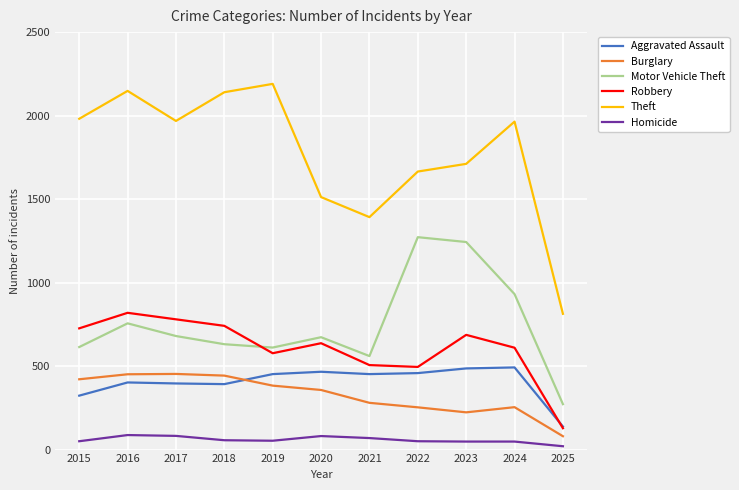

Rank the series at 2016 from highest to lowest value.

Theft, Robbery, Motor Vehicle Theft, Burglary, Aggravated Assault, Homicide